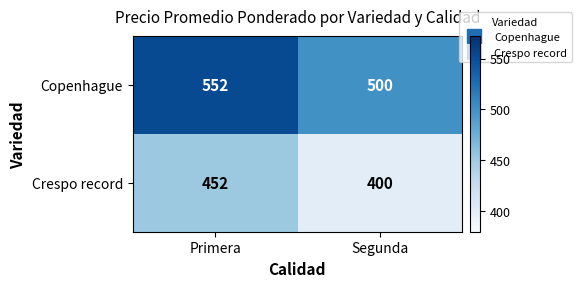

What is the average value of the Crespo record series?

426